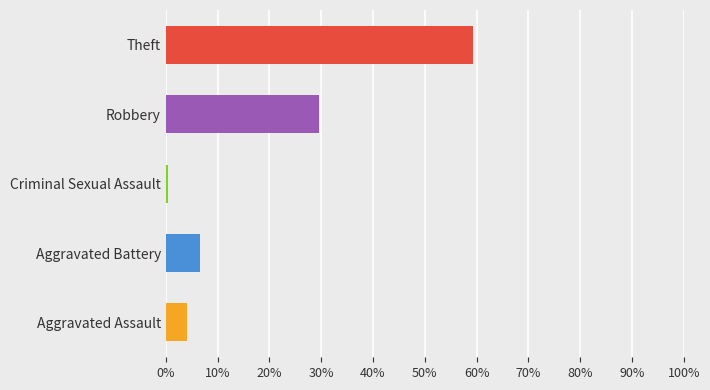

The value at Robbery is 29.6. True or false?

True